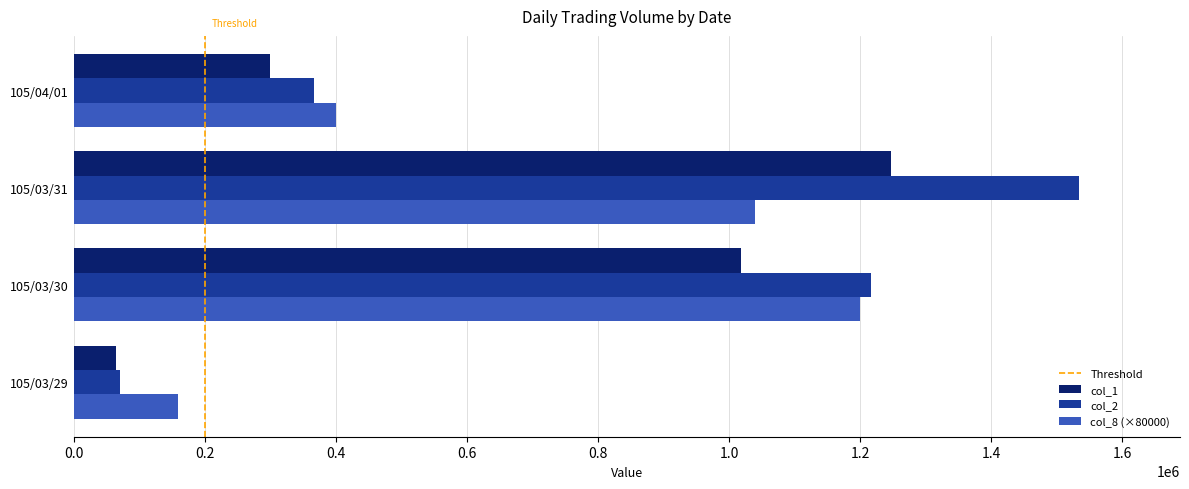

At which label is col_2 closest to 802715?

105/03/30